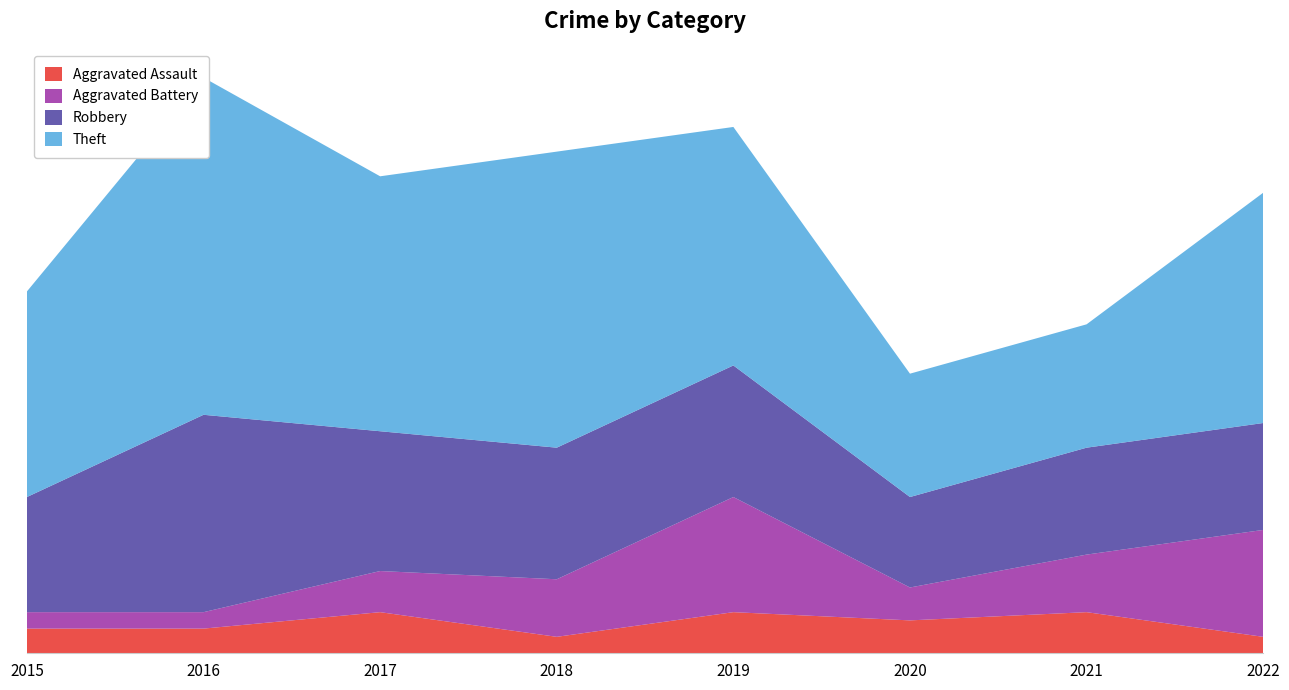

Reading left to right, list all the values displayed in this chart.

Aggravated Assault: 3	3	5	2	5	4	5	2
Aggravated Battery: 2	2	5	7	14	4	7	13
Robbery: 14	24	17	16	16	11	13	13
Theft: 25	41	31	36	29	15	15	28